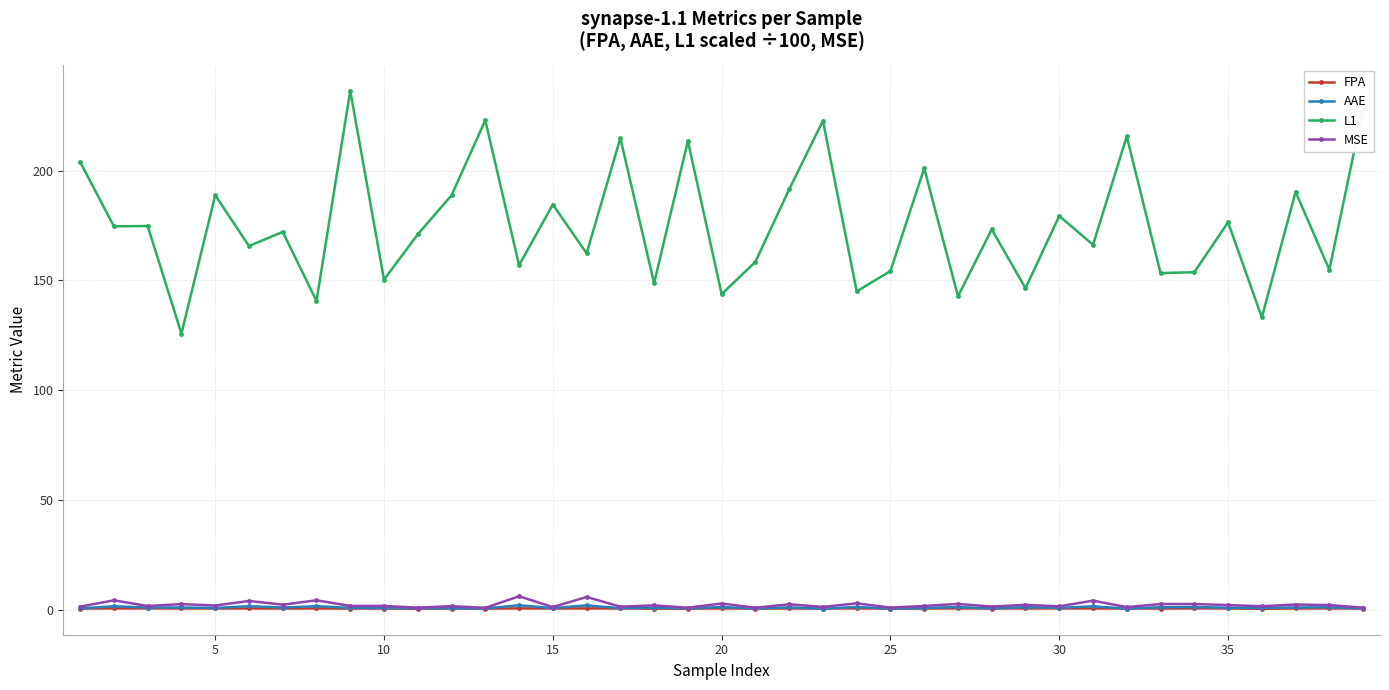

True or false: FPA has more than 0 interior local peaks.

True